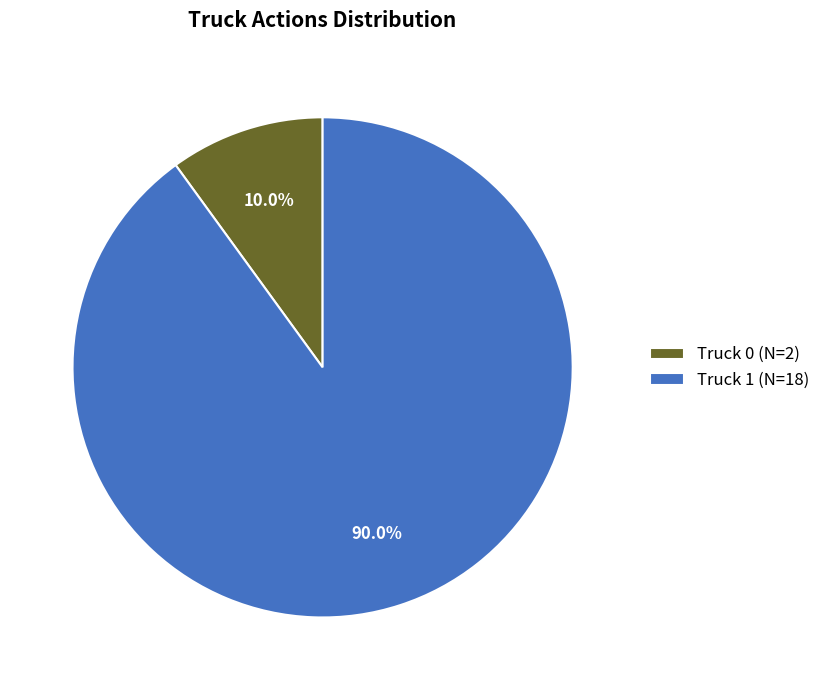

What portion of the pie excludes Truck 0?

90.0%